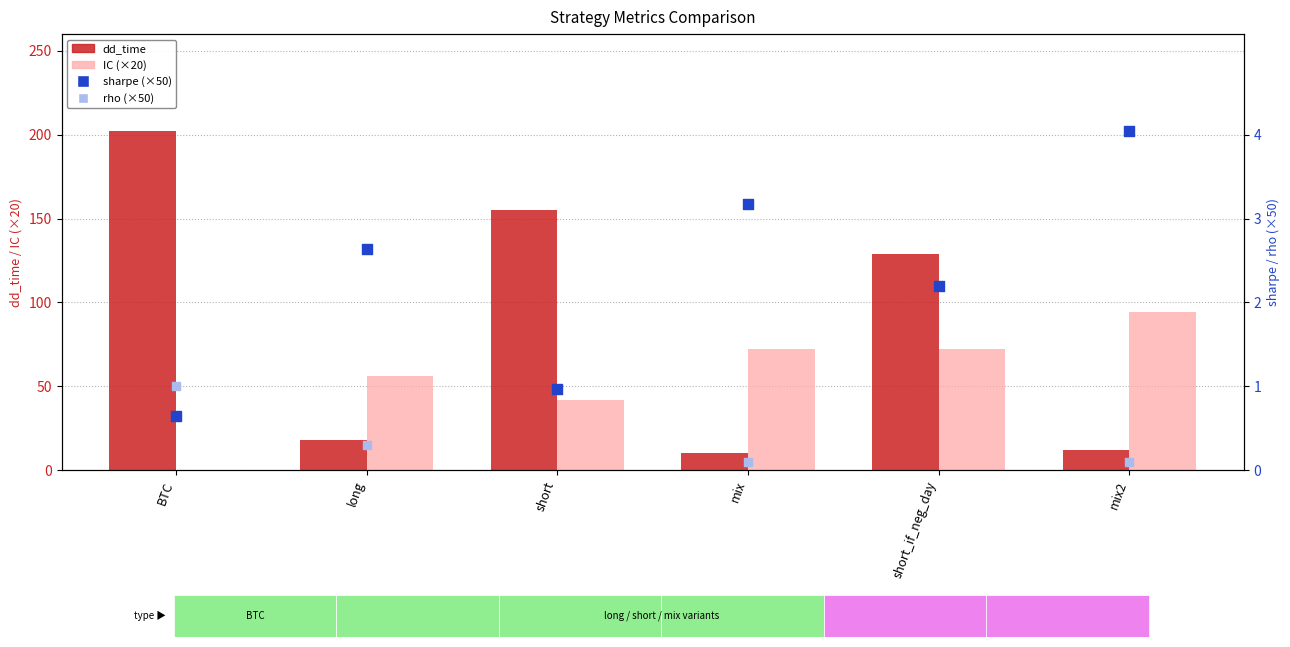

What are all the series names shown in the legend?

dd_time, IC (×20), sharpe (×50), rho (×50)